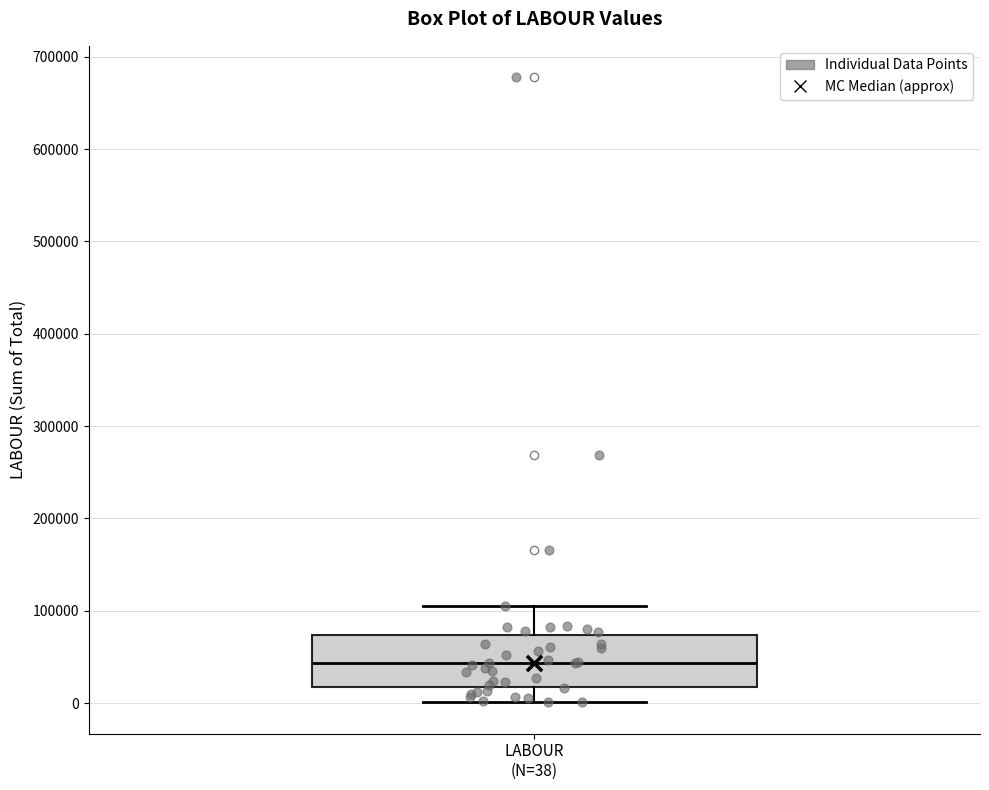

Read this box plot against the y-axis: the position of the median line, the range covered by the box, and the ends of both whiskers. The values are not printed on the chart, so give them approximately, as read against the axis.

median 40000, box 20000 to 70000, whiskers 0 to 100000